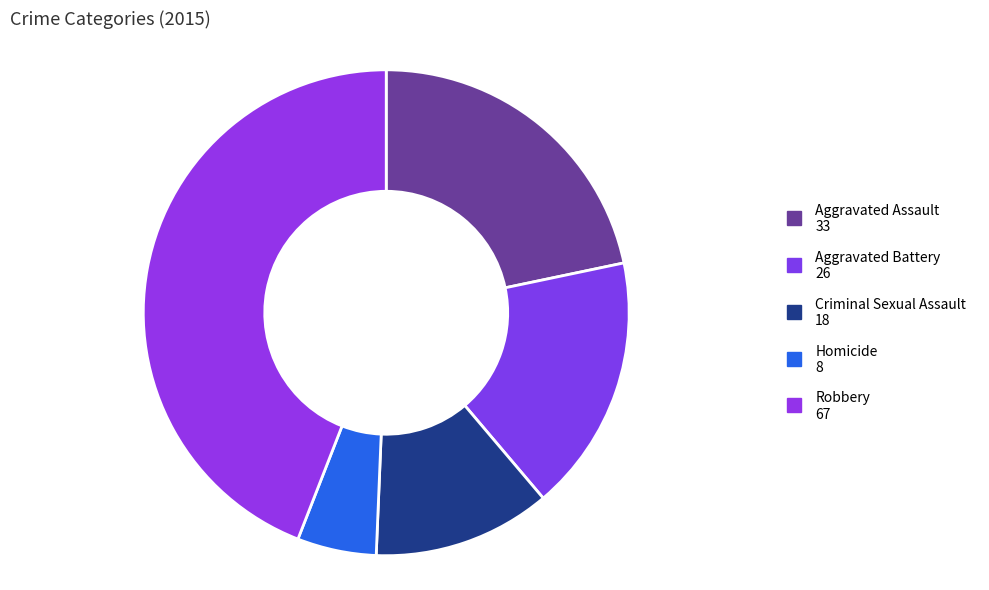

Count the number of slices in the pie.

5